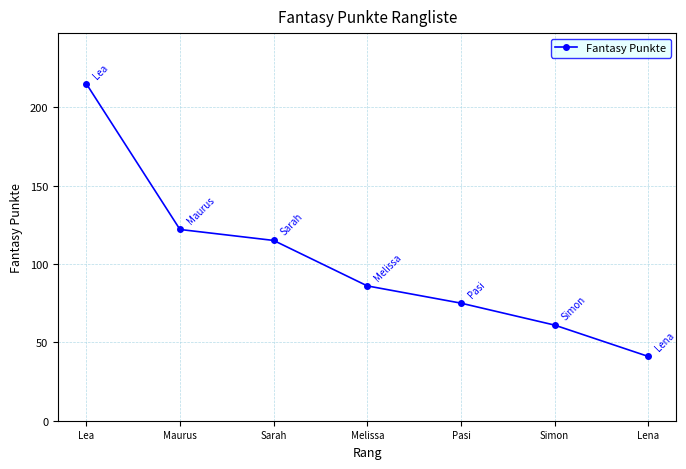

Rank the categories by value from lowest to highest.

Lena, Simon, Pasi, Melissa, Sarah, Maurus, Lea